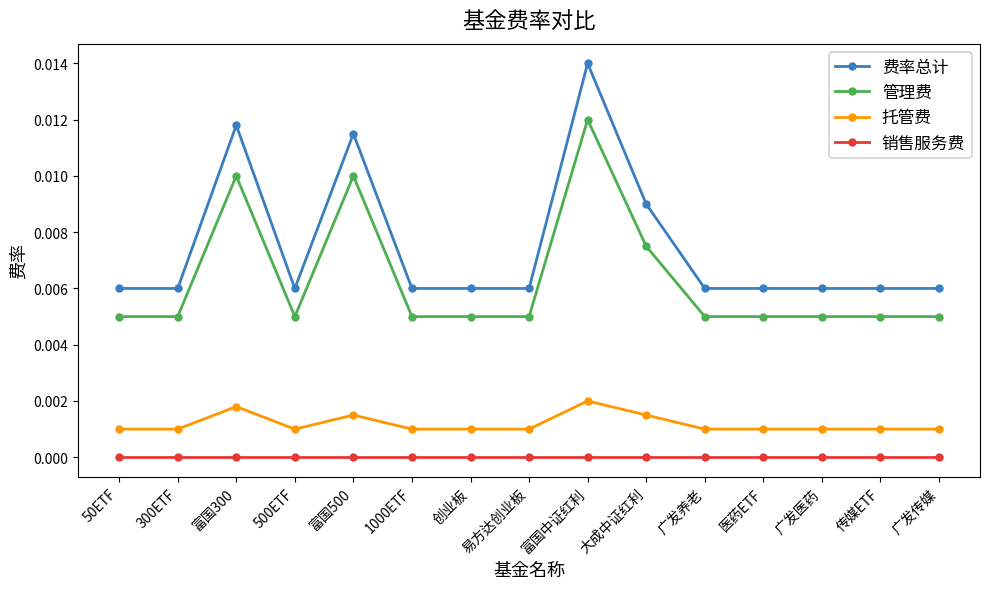

What is the label of the 14th point from the left?

传媒ETF